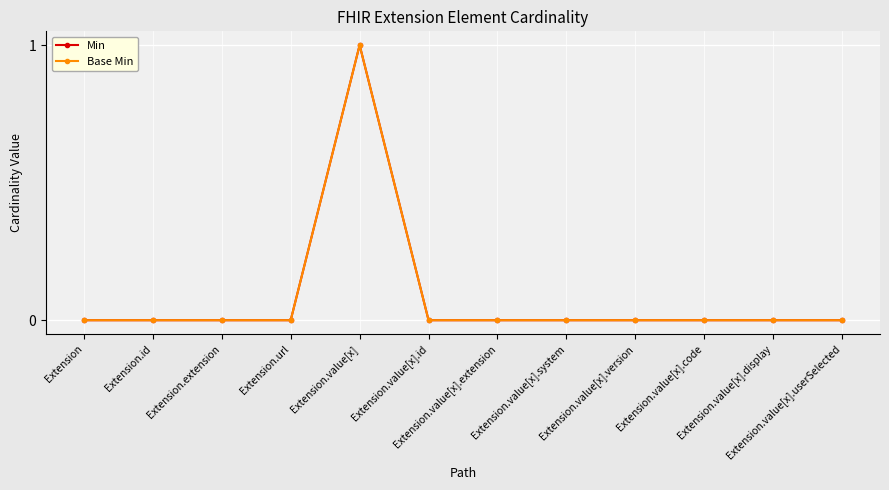

Does the chart have visible grid lines?

Yes